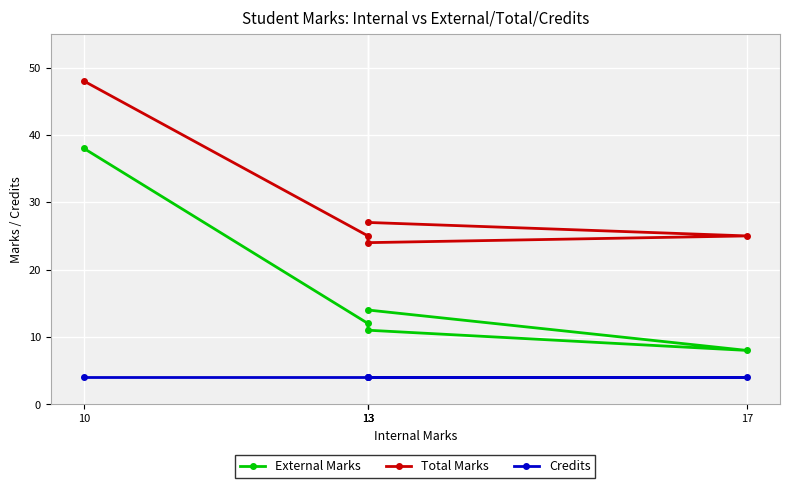

What is the lowest value of the External Marks series?

8